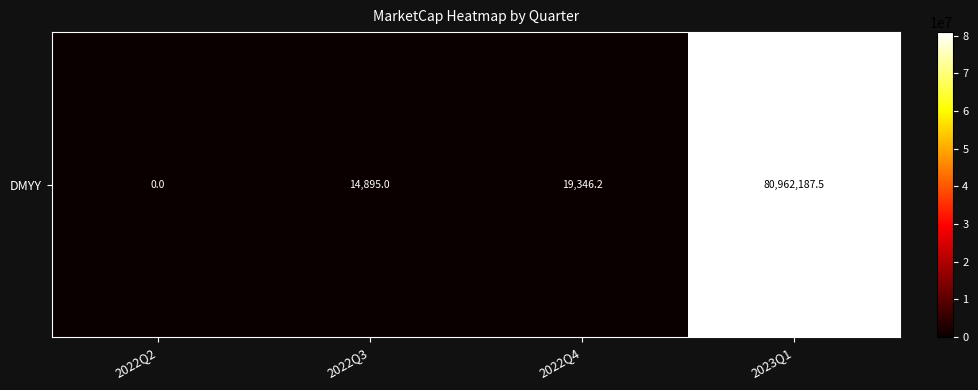

Reading left to right, transcribe all the data shown in this chart.

0.0	14895.0	19346.2	80962187.5